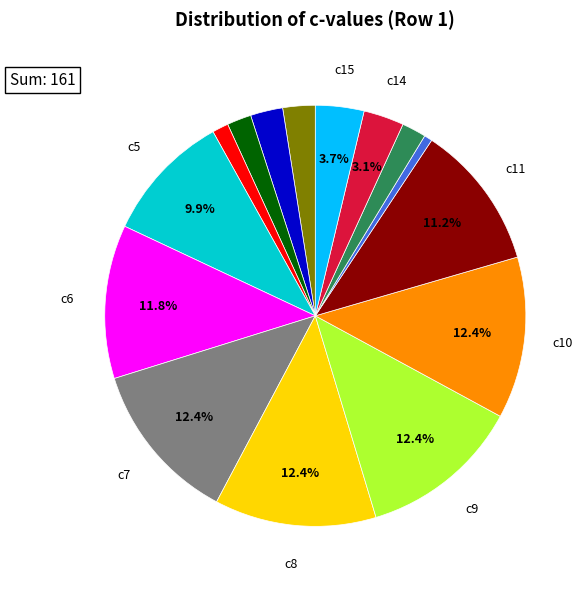

Is there a majority slice in this chart?

No